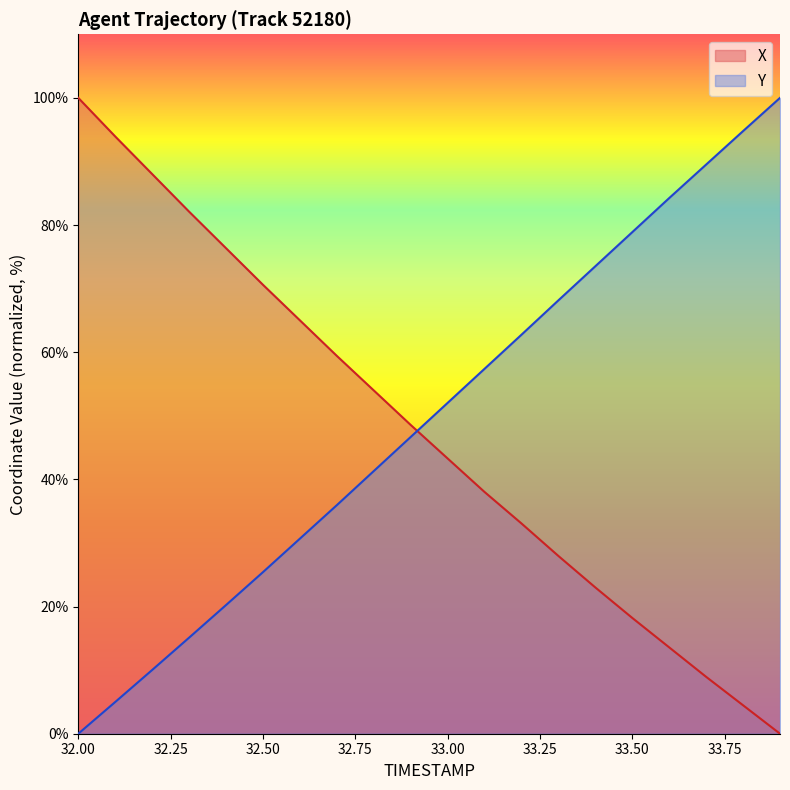

Reading right to left, what are all the values shown in this chart?

X: 33.9=0.0	33.8=4.5	33.7=8.9	33.6=13.6	33.5=18.2	33.4=23.0	33.3=28.0	33.2=33.1	33.1=38.0	33.0=43.3	32.9=48.6	32.8=54.0	32.7=59.4	32.6=65.0	32.5=70.6	32.4=76.4	32.3=82.1	32.2=88.0	32.1=93.9	32.0=100.0
Y: 33.9=100.0	33.8=94.8	33.7=89.5	33.6=84.2	33.5=78.9	33.4=73.5	33.3=68.2	33.2=62.8	33.1=57.4	33.0=52.0	32.9=46.7	32.8=41.3	32.7=35.9	32.6=30.7	32.5=25.4	32.4=20.2	32.3=15.1	32.2=10.0	32.1=5.0	32.0=0.0